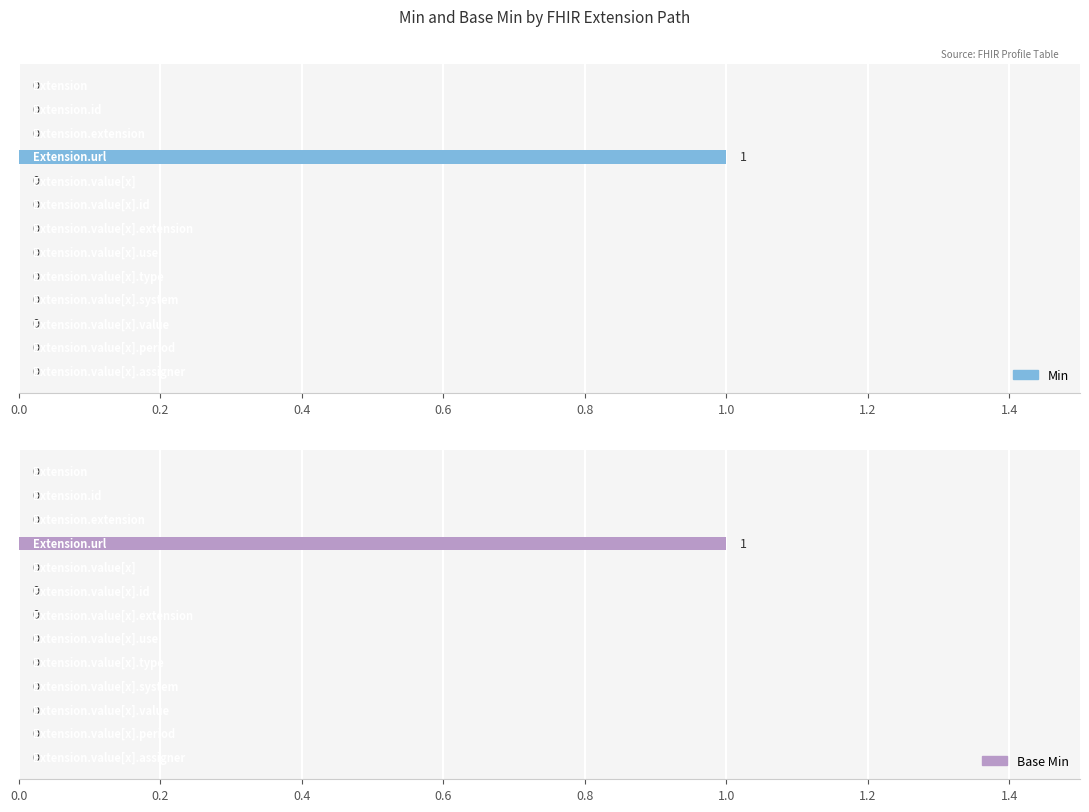

Does the chart contain any negative values?

No